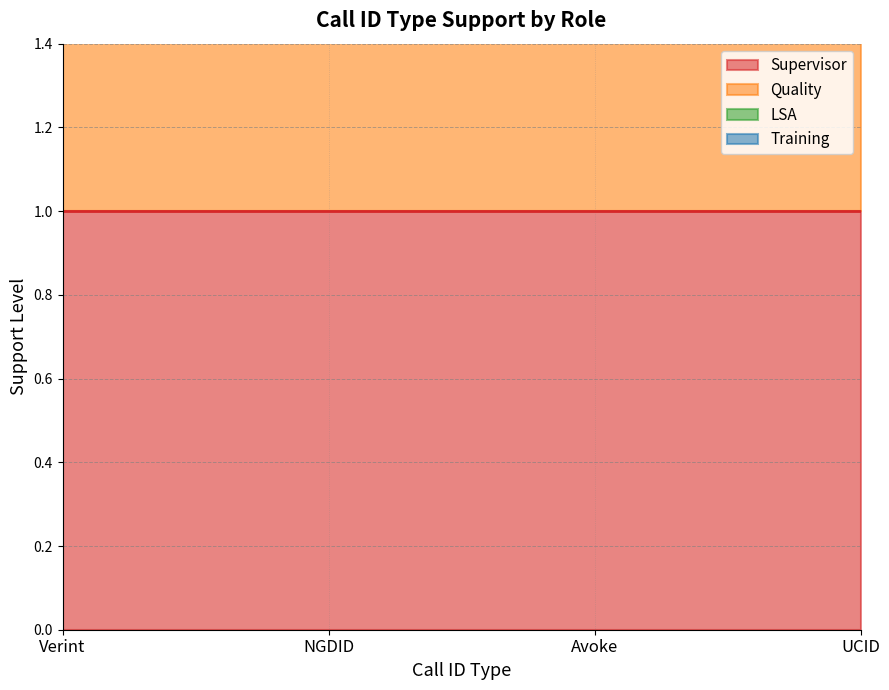

True or false: LSA and Training intersect in this chart.

False